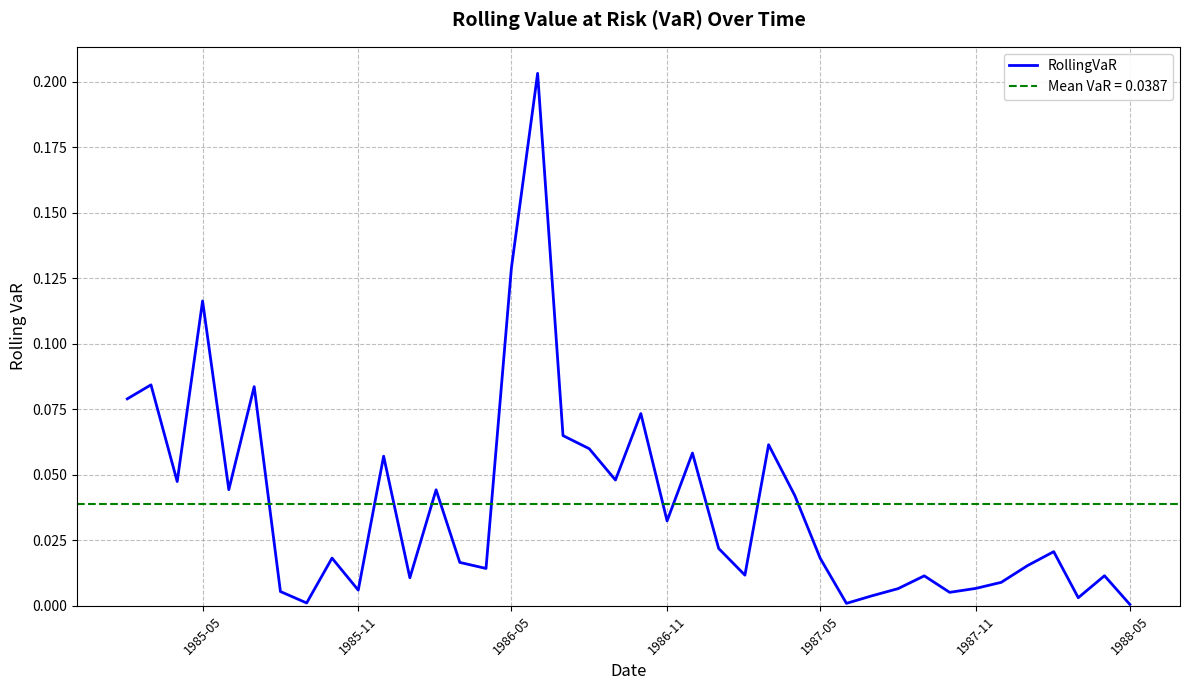

True or false: there are more than 0 points higher than both neighbors.

True